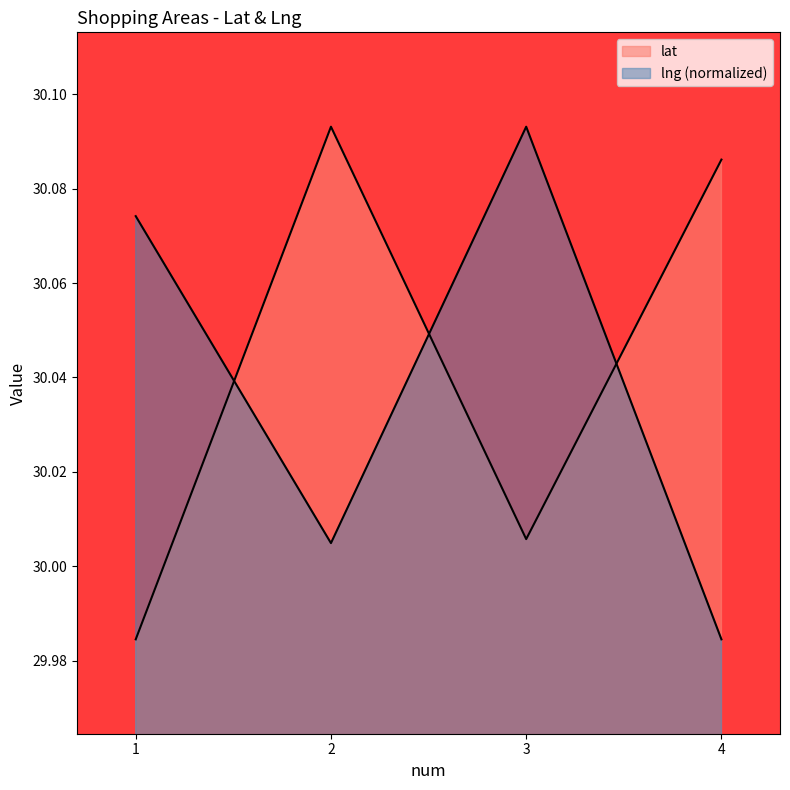

True or false: lng has more than 2 points higher than both neighbors.

False